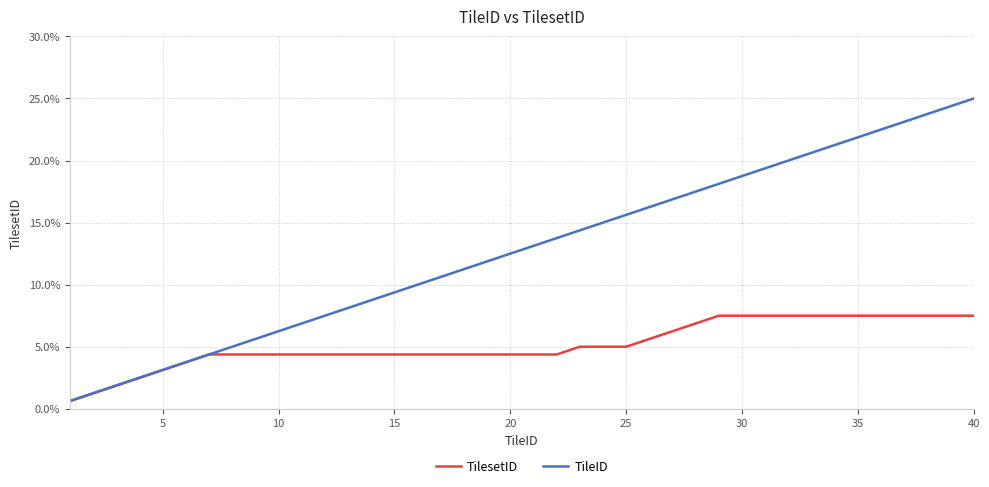

Which series has the widest spread of values?

TileID